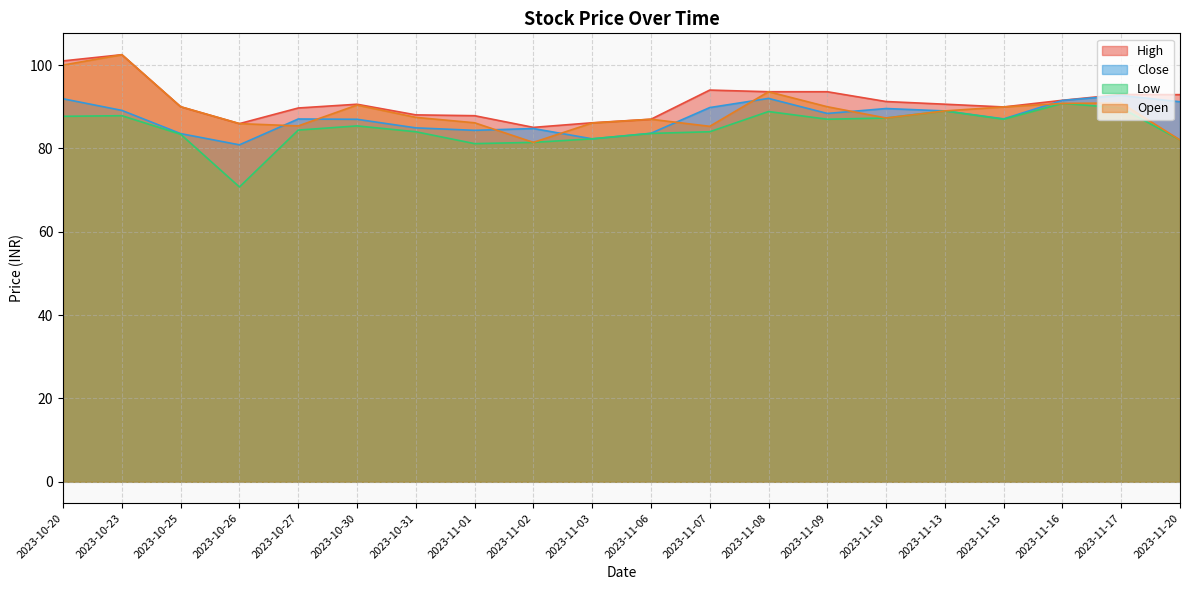

How many series are shown in this chart?

4